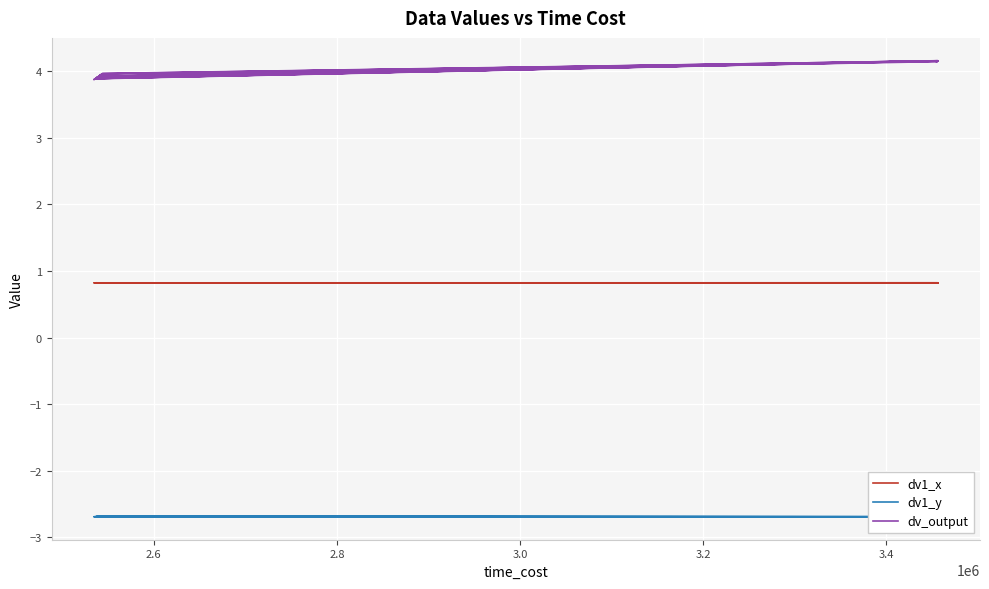

How many lines are shown in the chart?

3